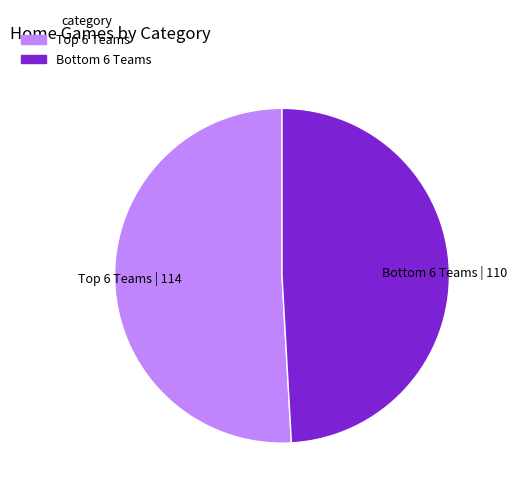

Which category has the biggest portion of the pie?

Top 6 Teams | 114